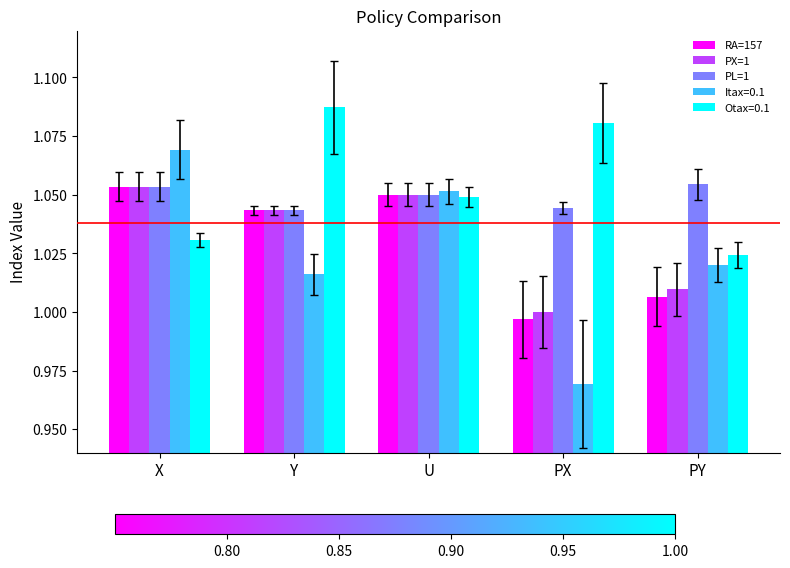

Which series has the widest spread of values?

Itax=0.1